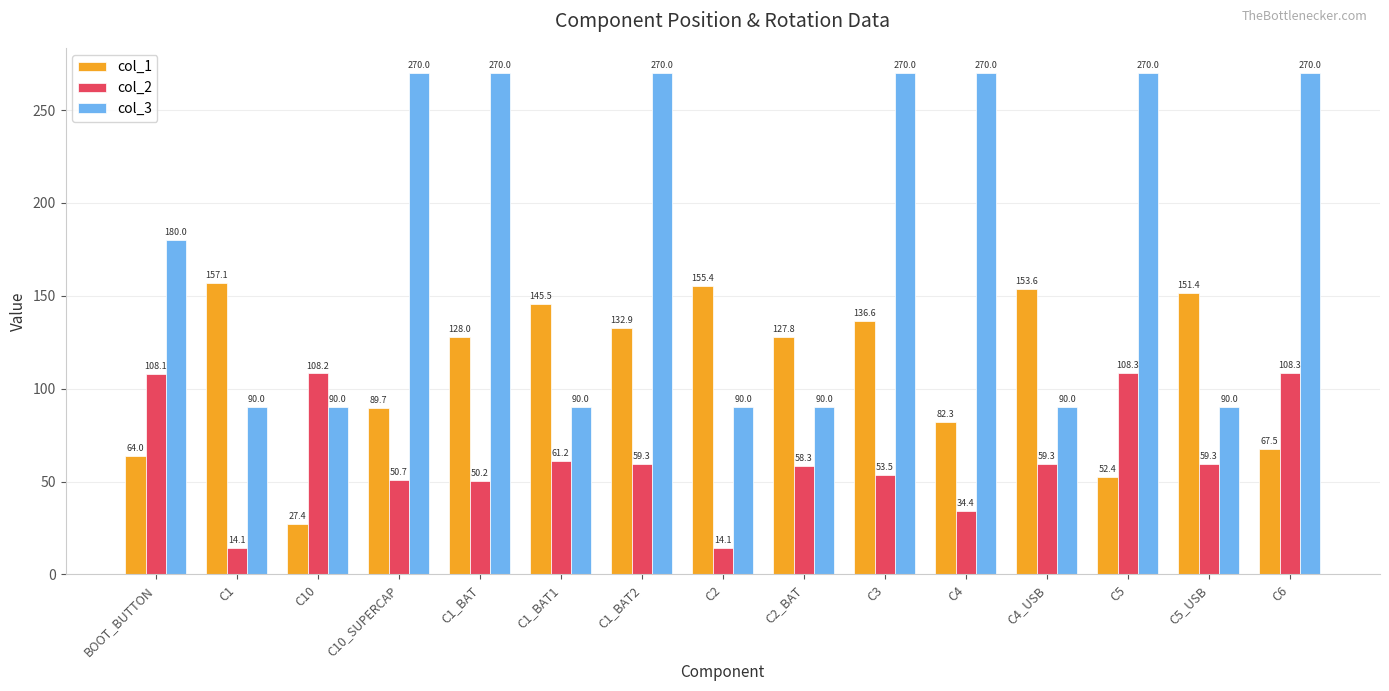

What is the greatest value displayed?

270.0